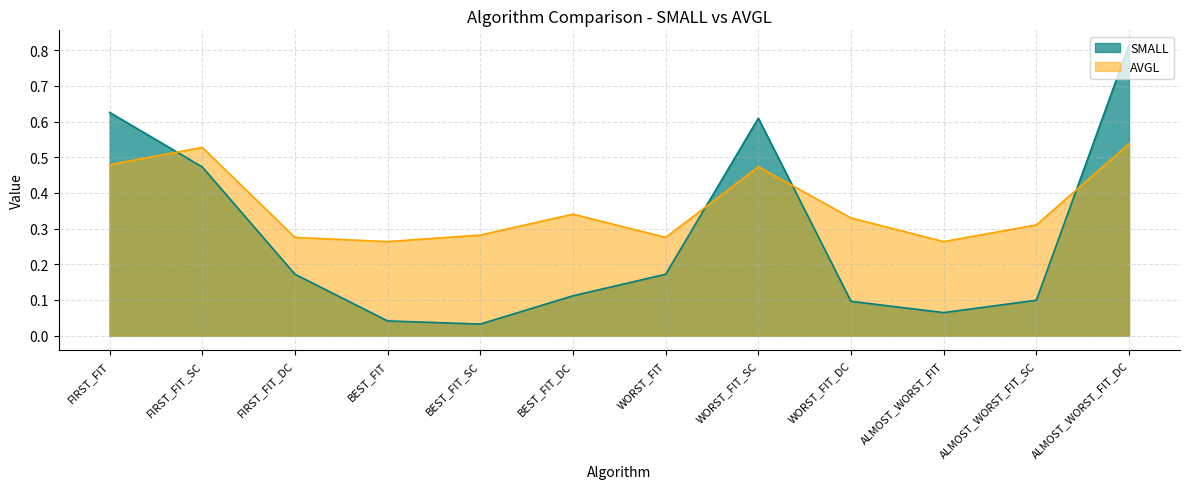

In SMALL, how many points are lower than both neighbors (excluding endpoints)?

2